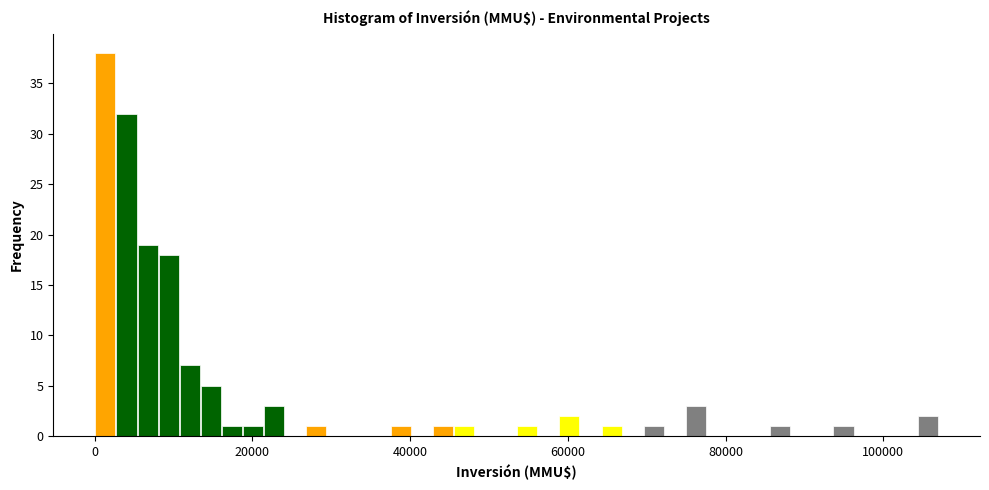

Read against the x-axis, roughly where is the centre of the tallest bar?

2000